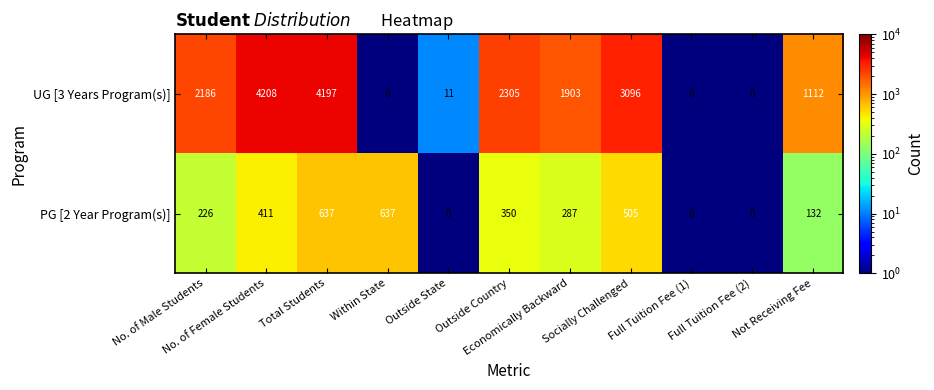

What is the highest value of the UG [3 Years Program(s)] series?

4208